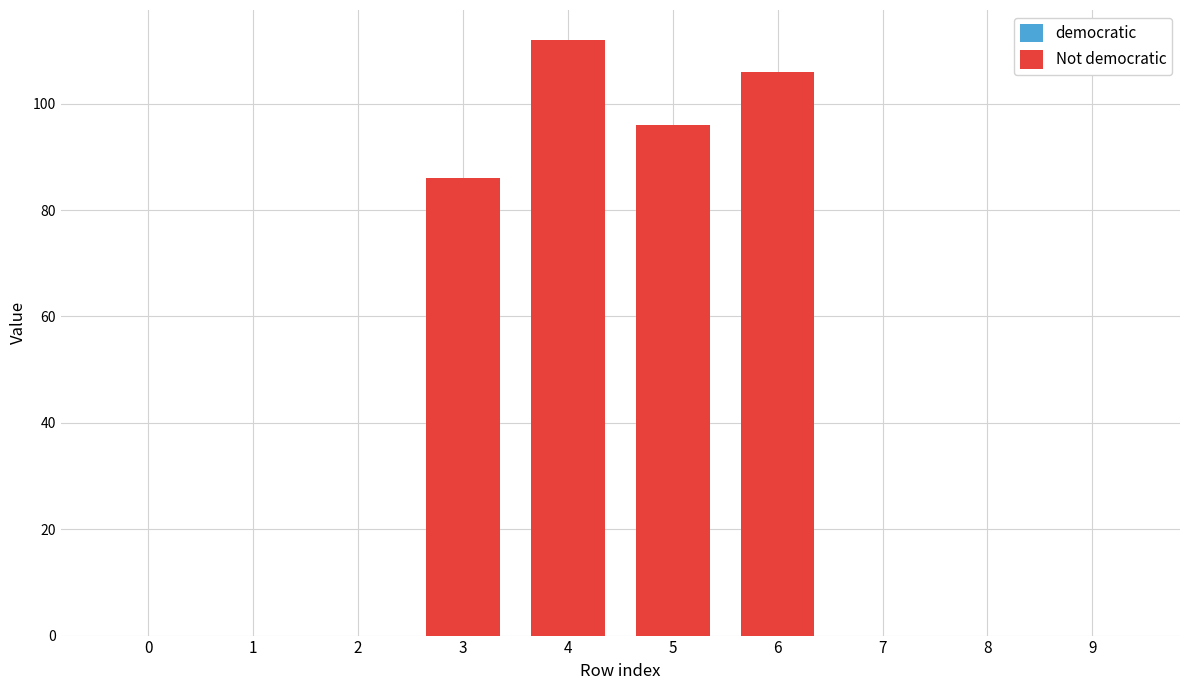

What is the change in value from 5 to 6?

+10